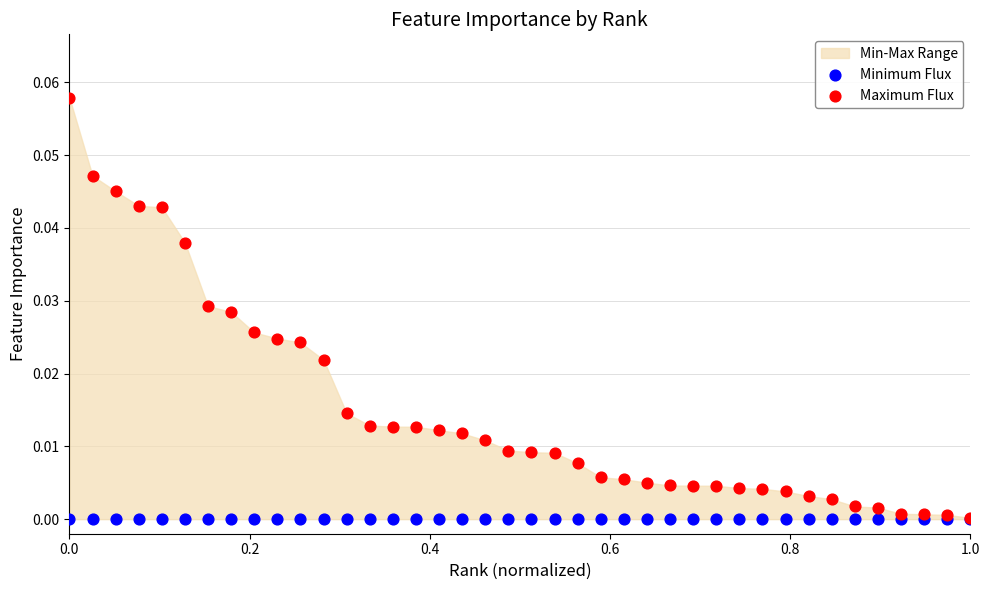

Which series reaches the maximum Y coordinate?

Maximum Flux